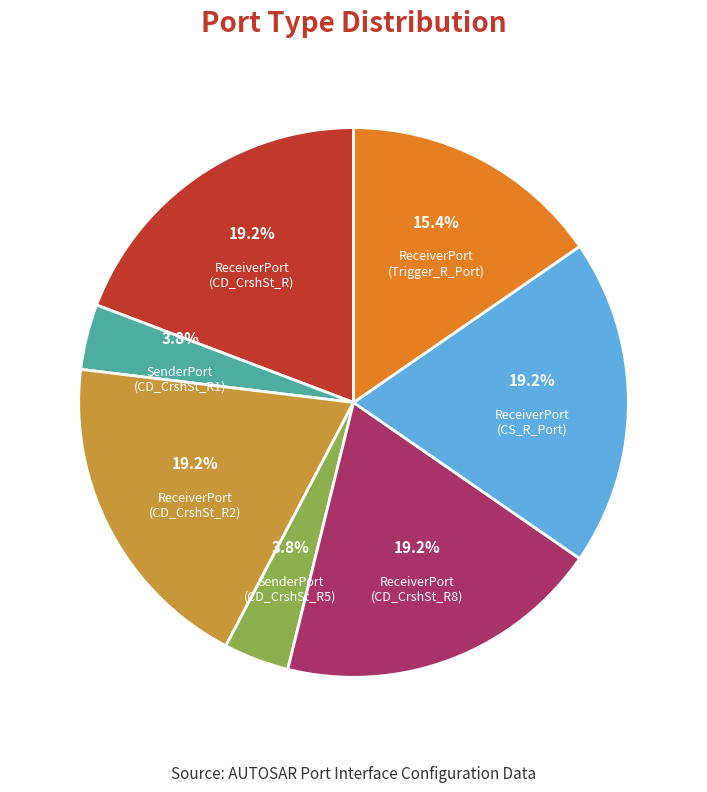

To the nearest percent, what is the difference between the largest and smallest slice percentages?

15%